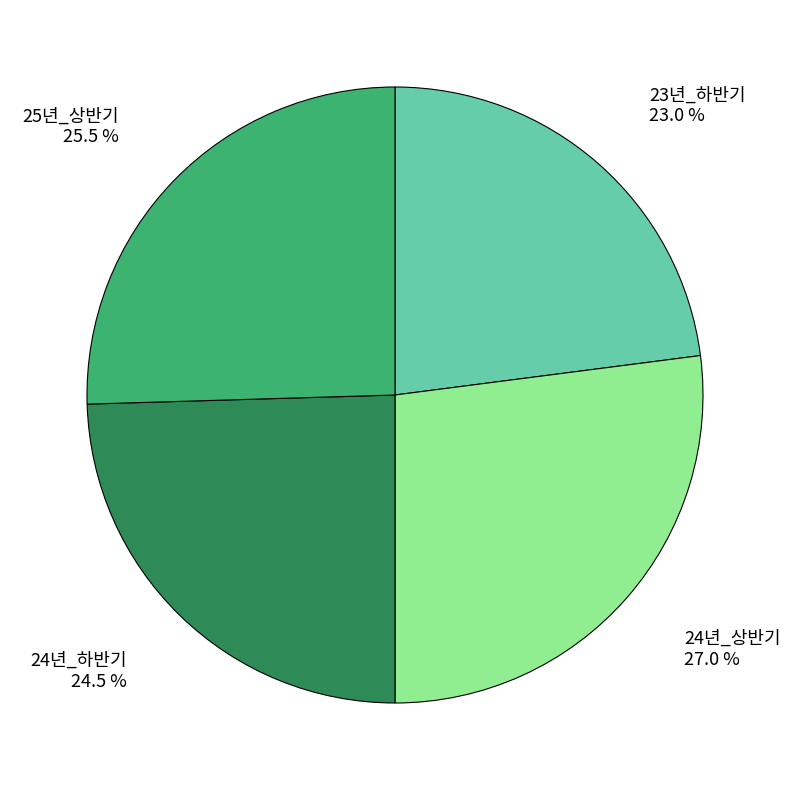

Approximately how many times larger is the value at 25년_상반기 compared to 24년_하반기?

1.0